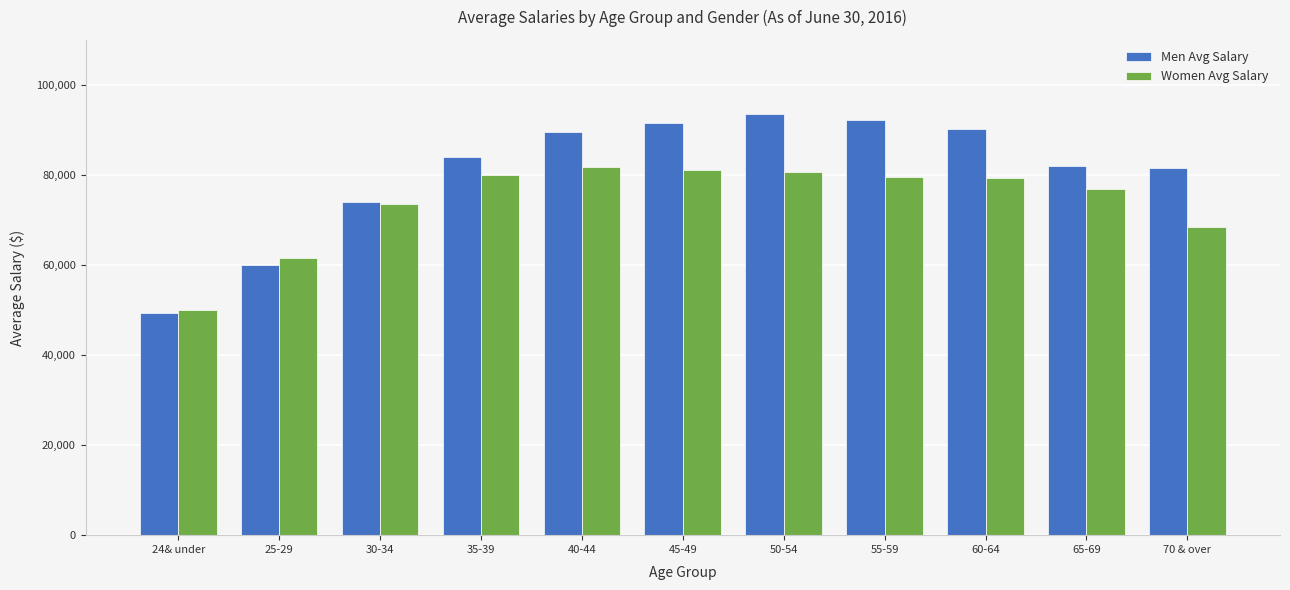

Is it true that Men Avg Salary equals 83966 at 35-39?

True